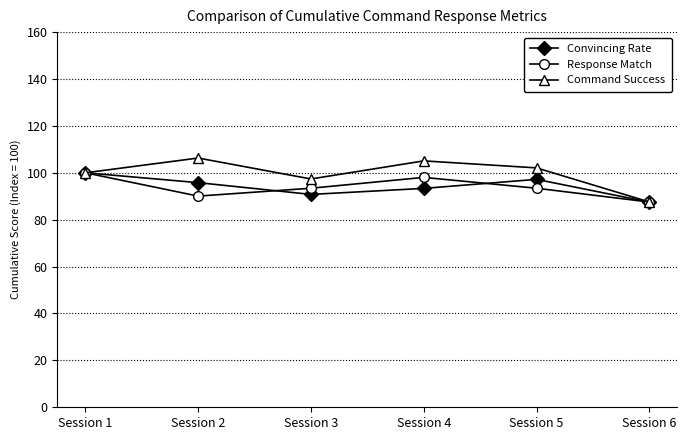

What is the value of the Response Match point at the 5th from the left?

93.4